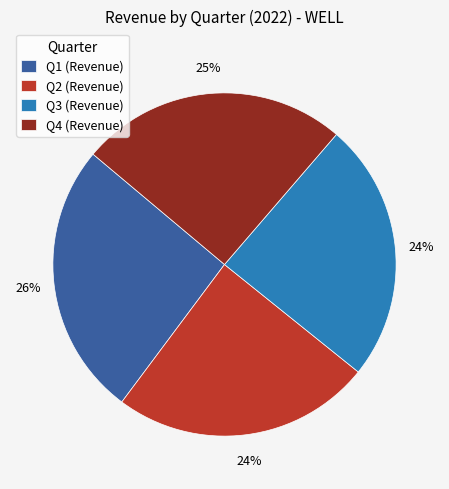

What is the ratio of the value at Q1 (Revenue) to the value at Q3 (Revenue)?

1.1